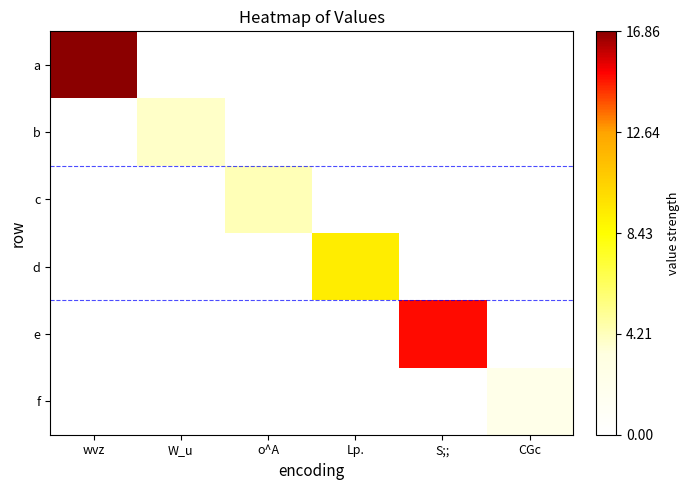

Reading left to right, list all the values displayed in this chart.

a: wvz=16.9	W_u=0.0	o^A=0.0	Lp.=0.0	S;;=0.0	CGc=0.0
b: wvz=0.0	W_u=3.9	o^A=0.0	Lp.=0.0	S;;=0.0	CGc=0.0
c: wvz=0.0	W_u=0.0	o^A=4.3	Lp.=0.0	S;;=0.0	CGc=0.0
d: wvz=0.0	W_u=0.0	o^A=0.0	Lp.=9.2	S;;=0.0	CGc=0.0
e: wvz=0.0	W_u=0.0	o^A=0.0	Lp.=0.0	S;;=15.0	CGc=0.0
f: wvz=0.0	W_u=0.0	o^A=0.0	Lp.=0.0	S;;=0.0	CGc=2.4